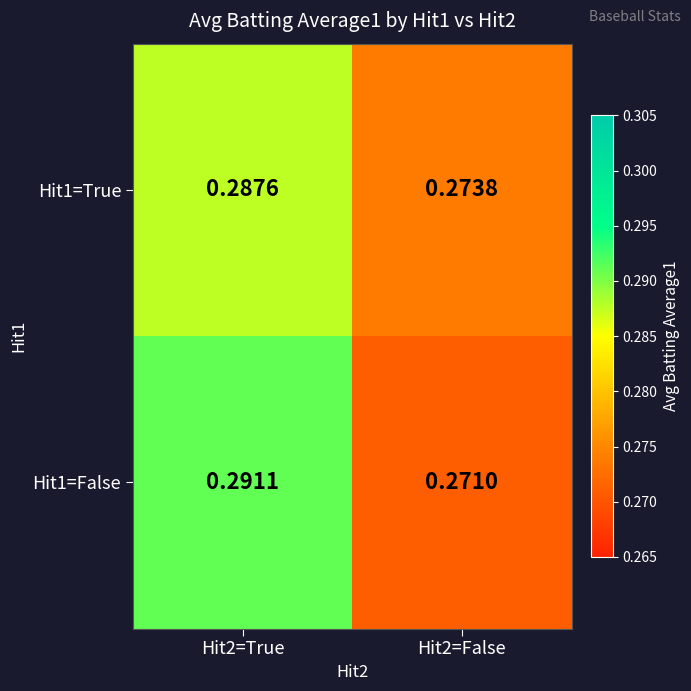

Is the value of Hit1=True at Hit2=True greater than the value of Hit1=False at Hit2=False?

Yes